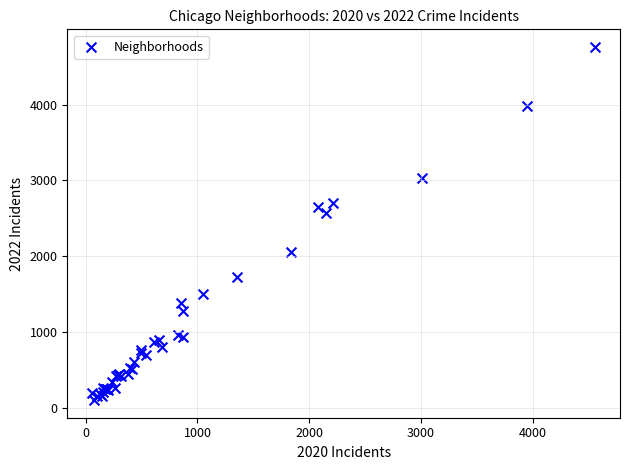

What Y value in the scatter plot is closest to 2430?

2566